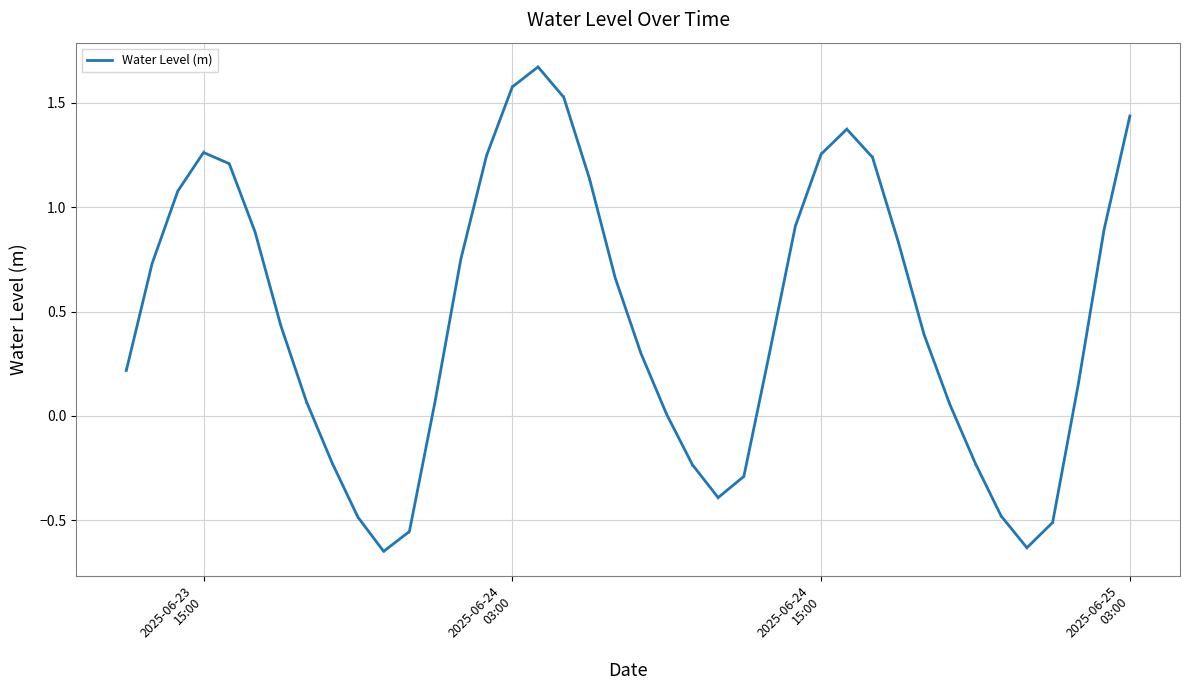

What is the difference between the maximum and minimum values?

2.3